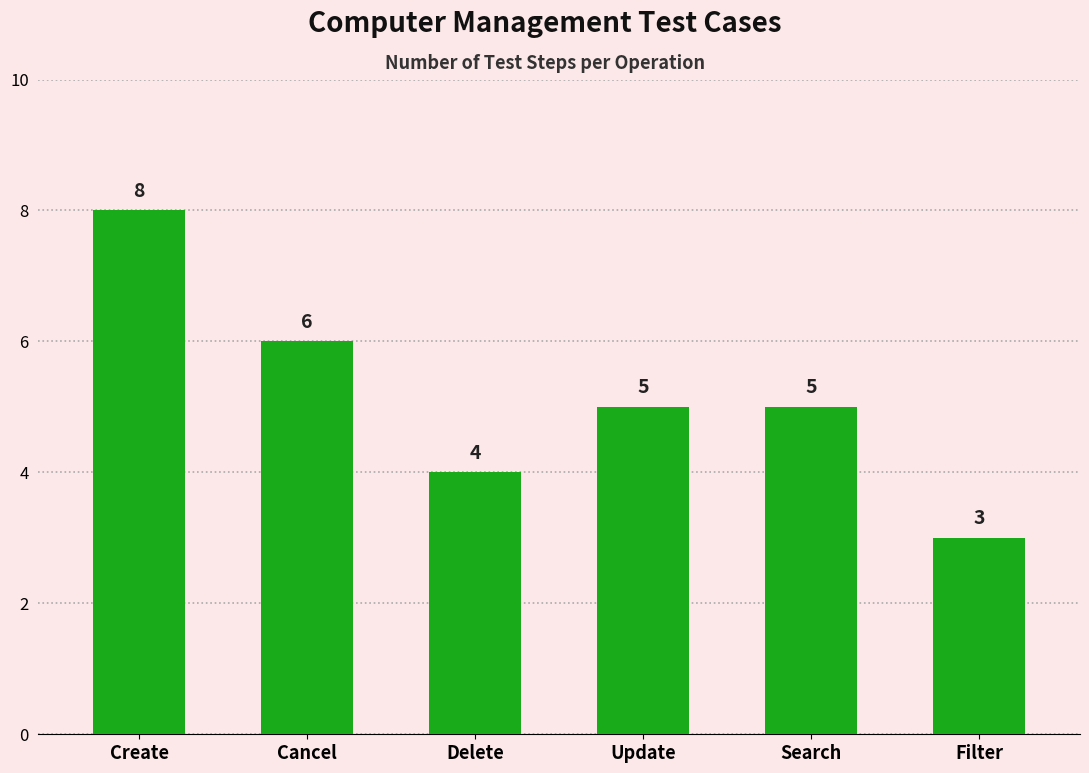

What is the sum of the values at Search and Filter?

8